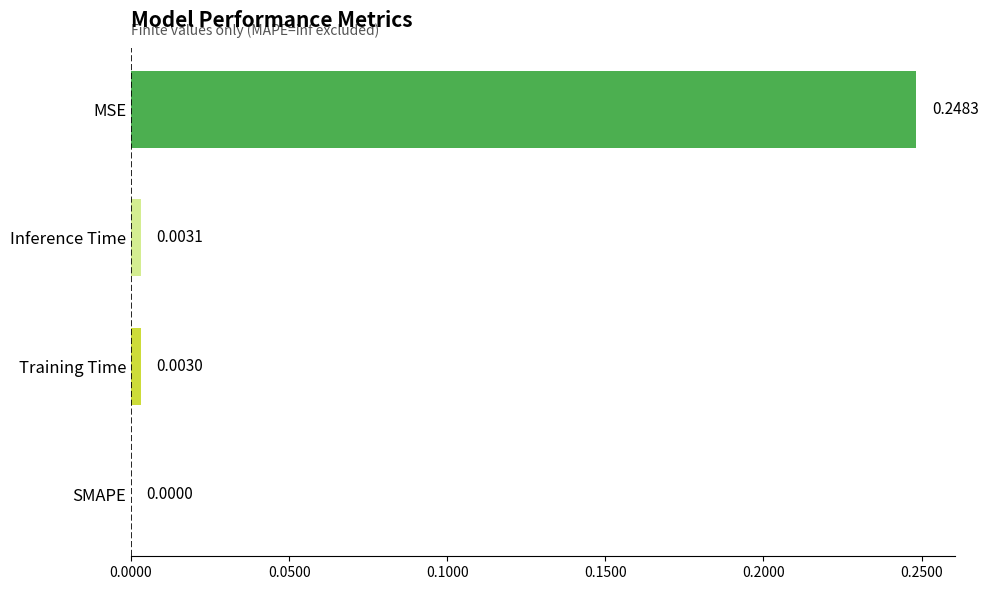

What is the change in value from Inference Time to MSE?

+0.2